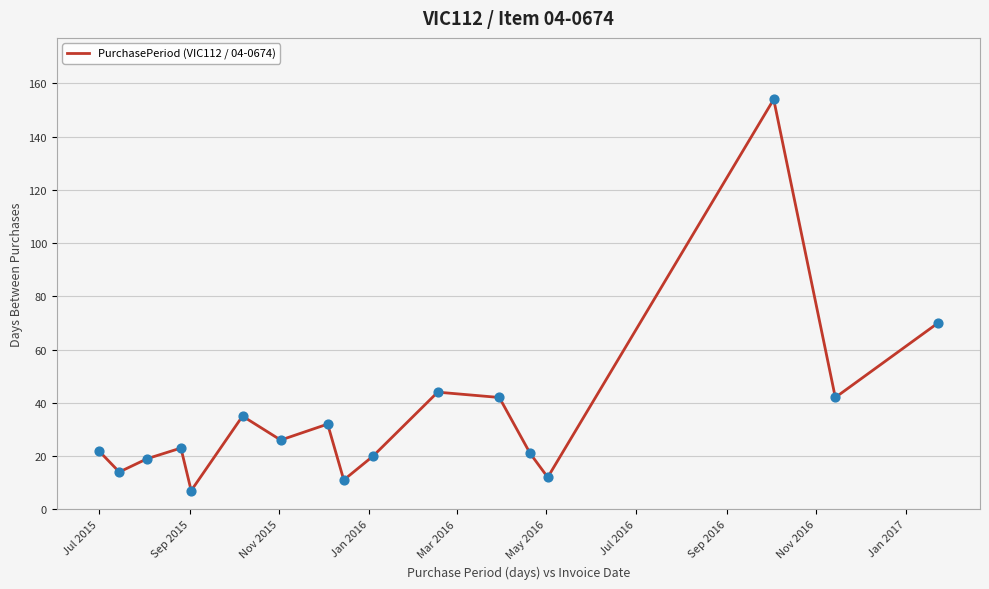

What is the difference between the maximum and minimum values?

147